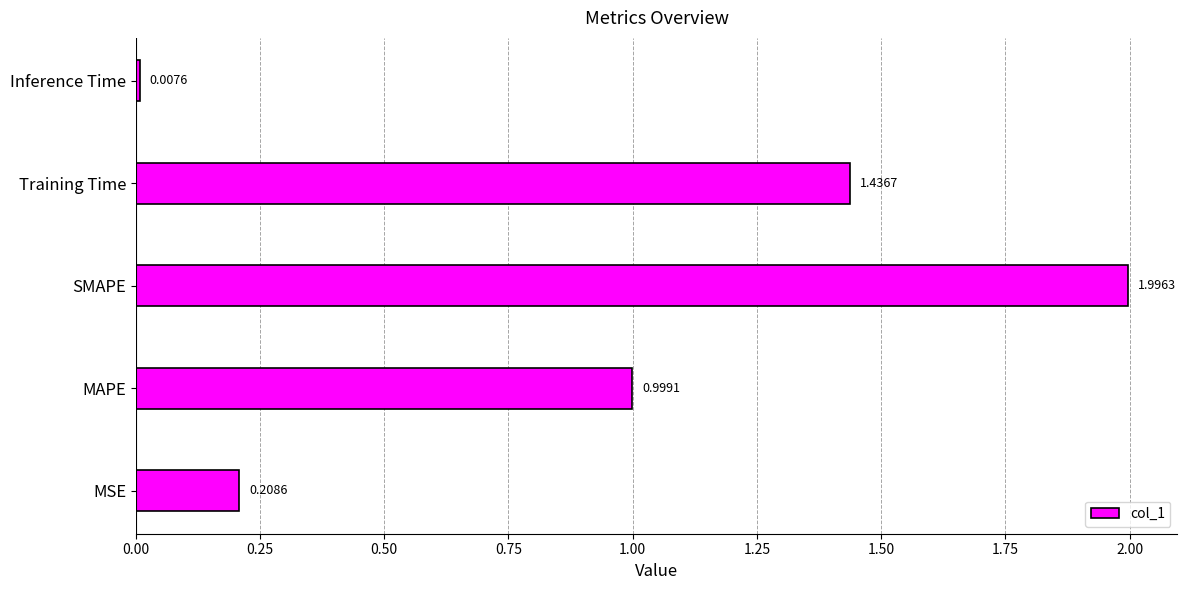

Rank the categories by value from lowest to highest.

Inference Time, MSE, MAPE, Training Time, SMAPE